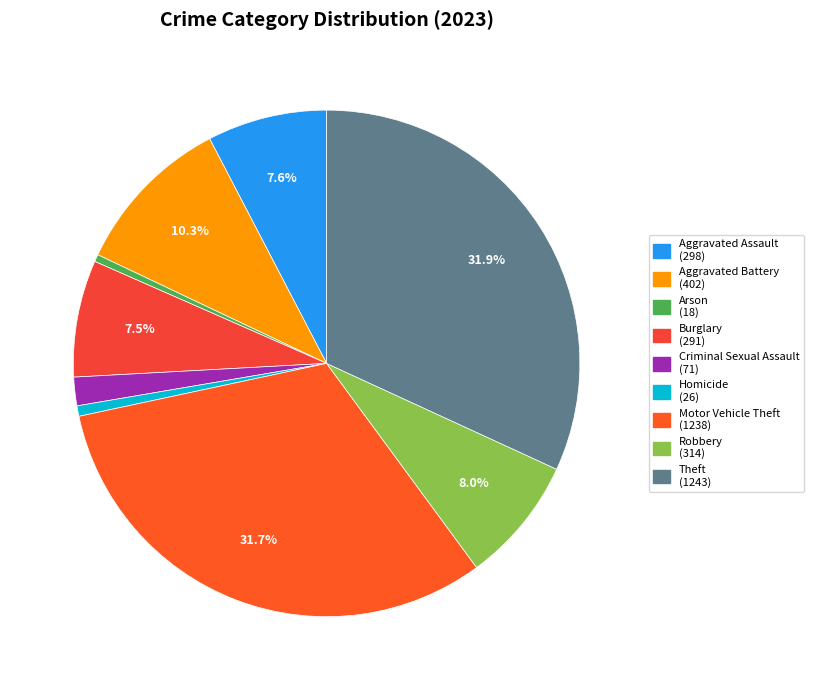

Rank the categories by value from highest to lowest.

Theft, Motor Vehicle Theft, Aggravated Battery, Robbery, Aggravated Assault, Burglary, Criminal Sexual Assault, Homicide, Arson